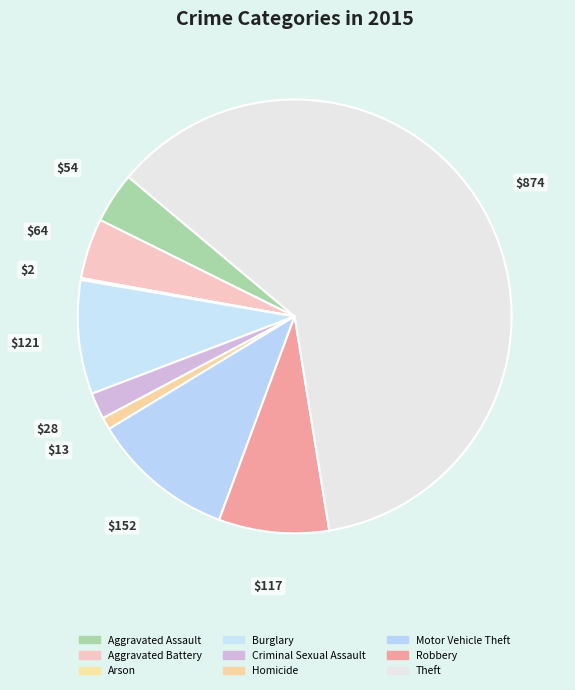

Is it true that Homicide is 1% of the pie?

True